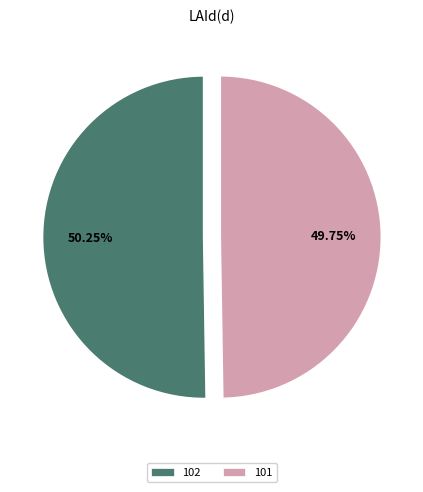

How much of the chart is everything except 101?

50.2%